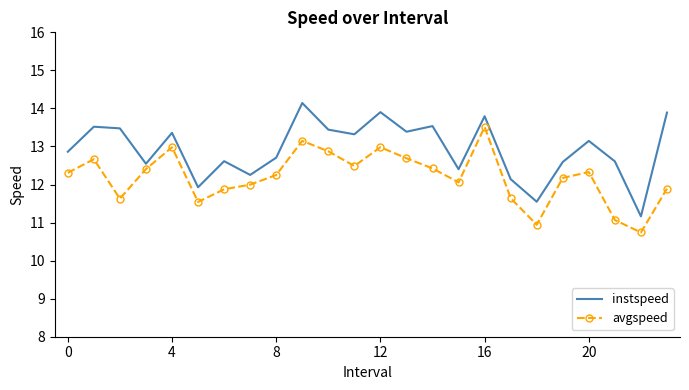

What is the difference between the maximum and minimum values in the instspeed series?

3.0